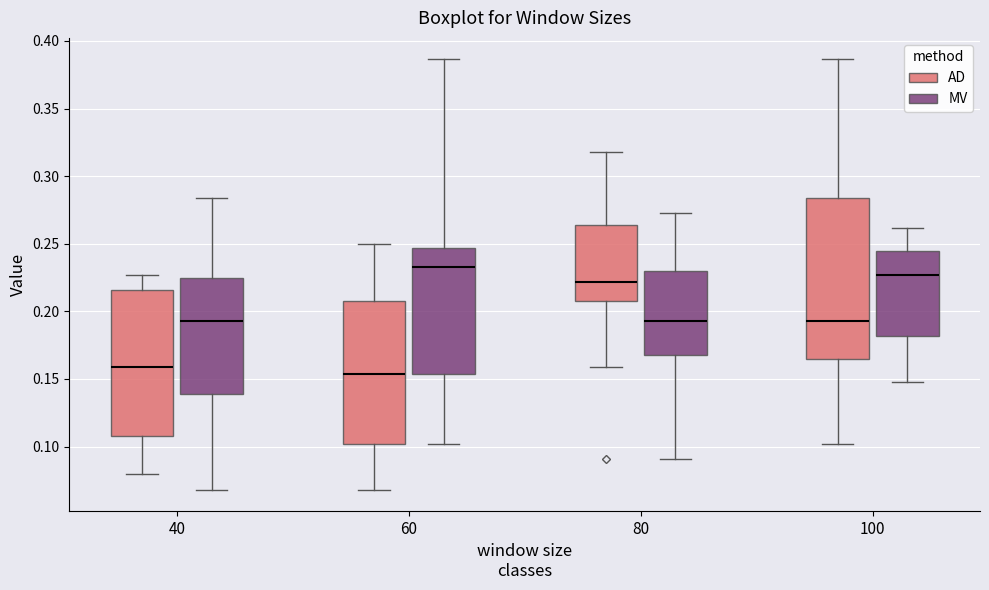

Which box has the lowest median line?

60 (AD)